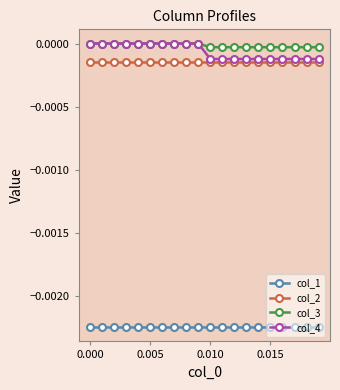

True or false: col_3 and col_1 cross at least once.

False